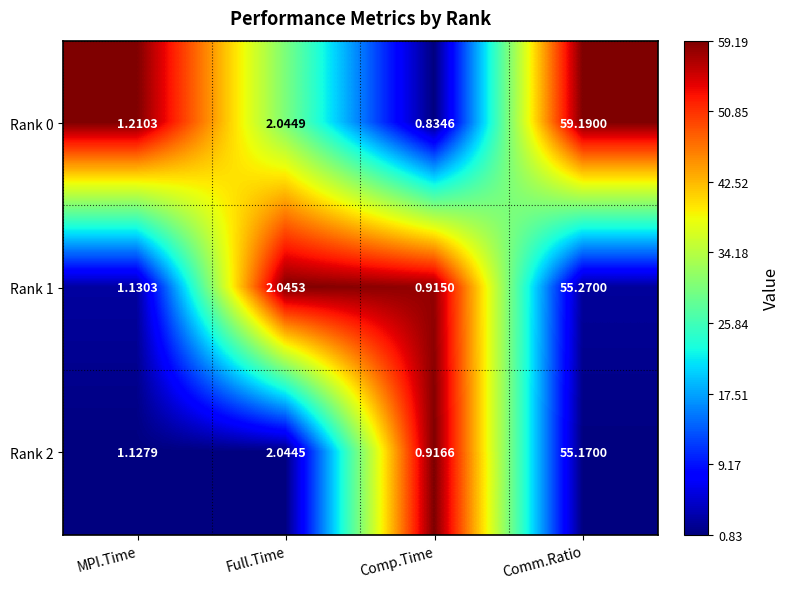

List the labels in order of Rank 2 value, smallest first.

Comp.Time, MPI.Time, Full.Time, Comm.Ratio